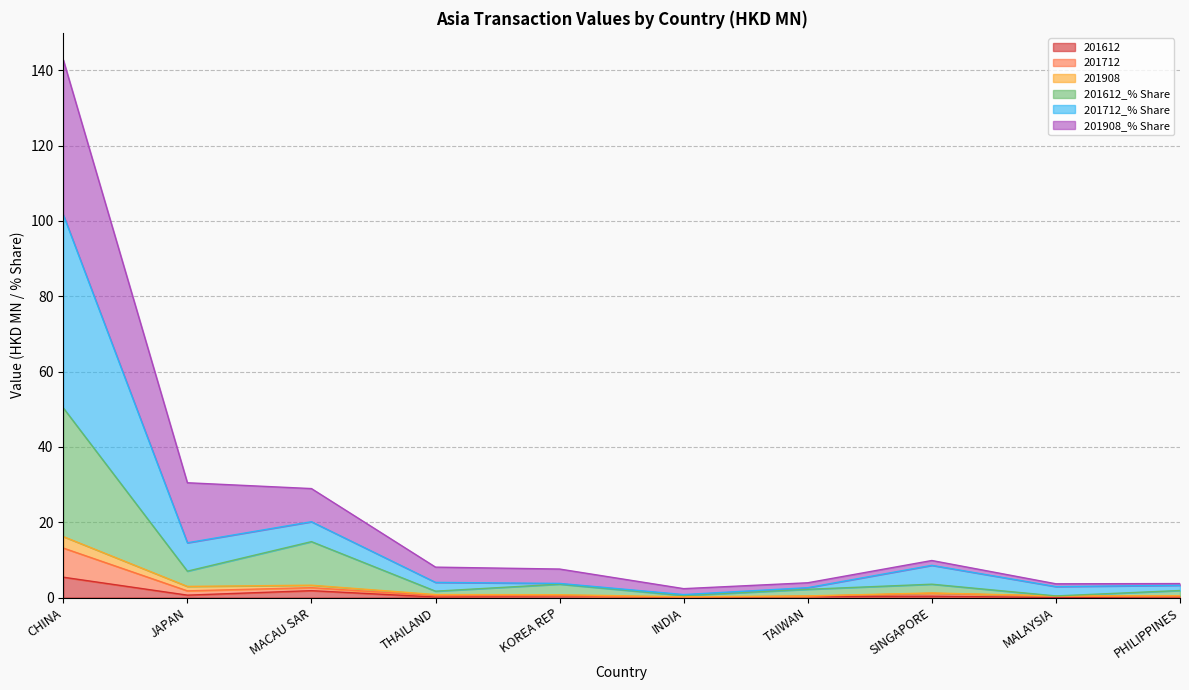

Where is the first local minimum for 201712?

JAPAN